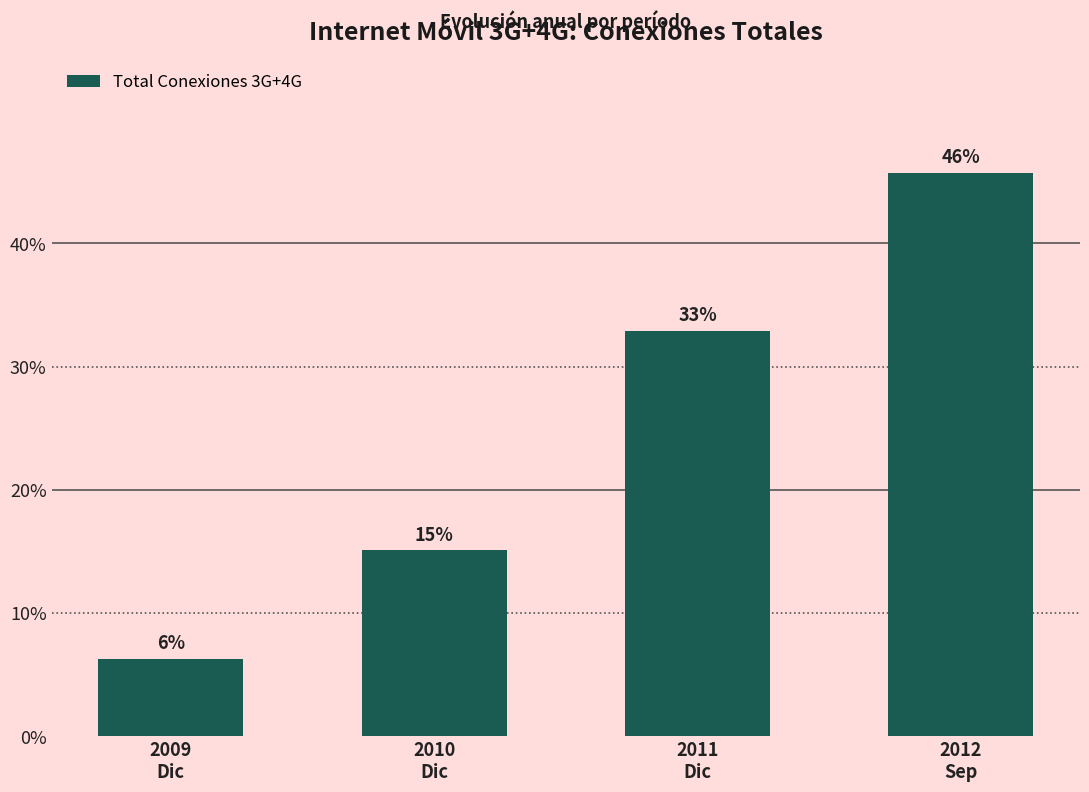

How many bars are there in total?

4